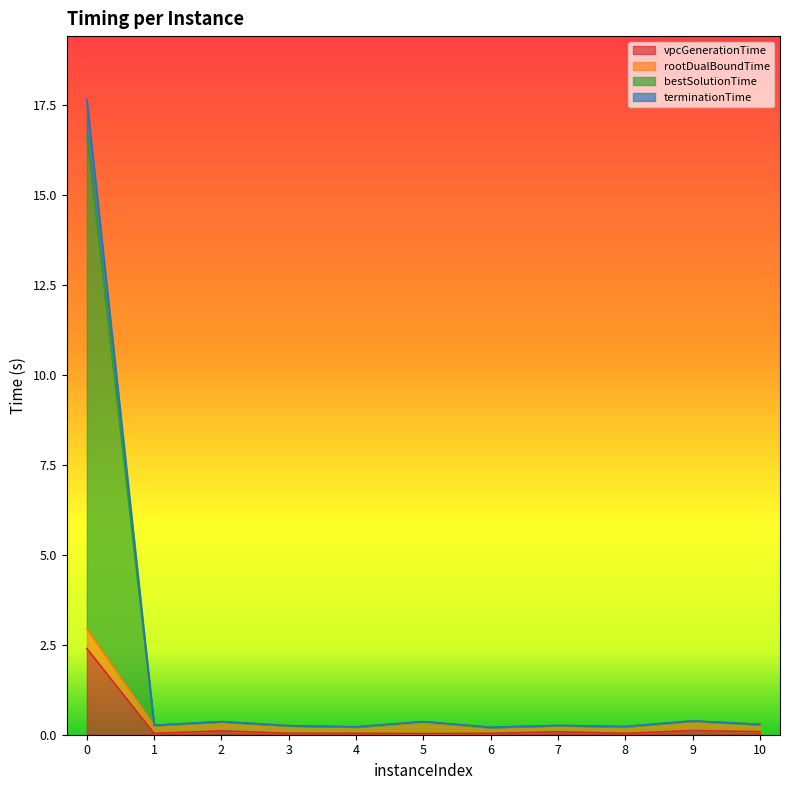

Does the chart display data point markers on the line(s)?

No